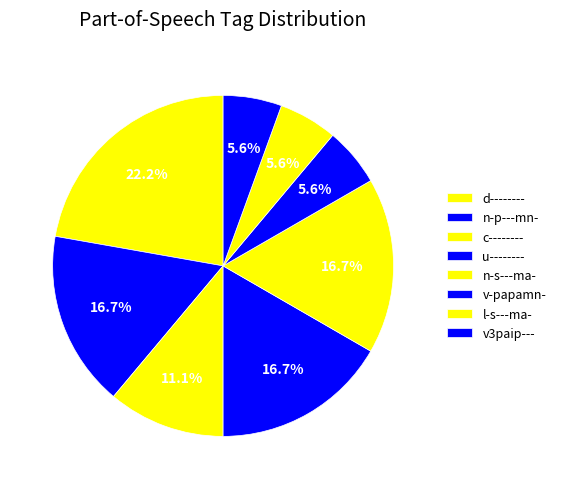

What percentage is the u-------- slice, to the nearest percent?

17%